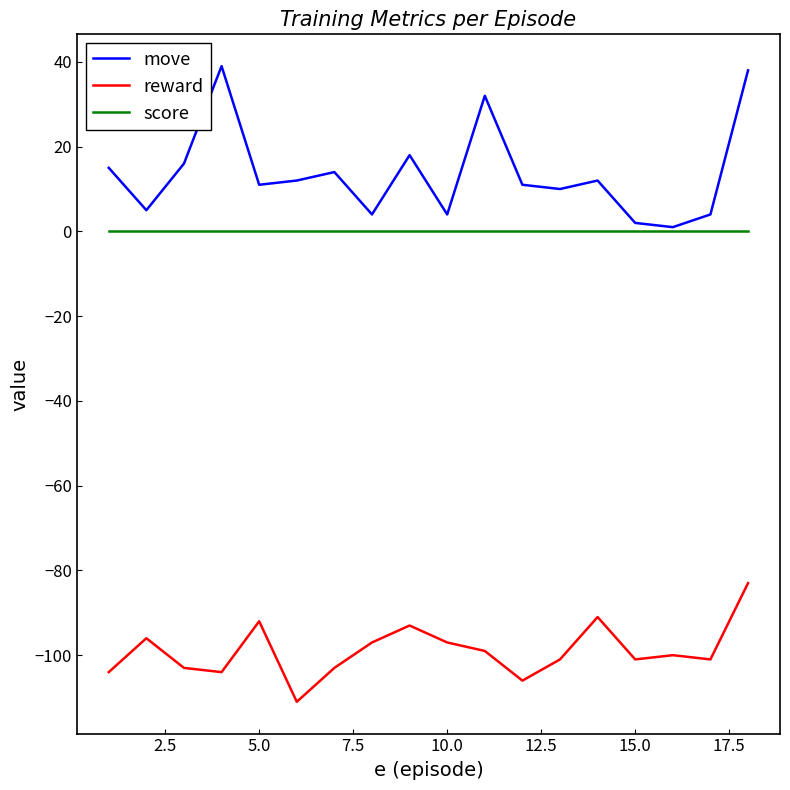

Which series has the largest total across all categories?

move